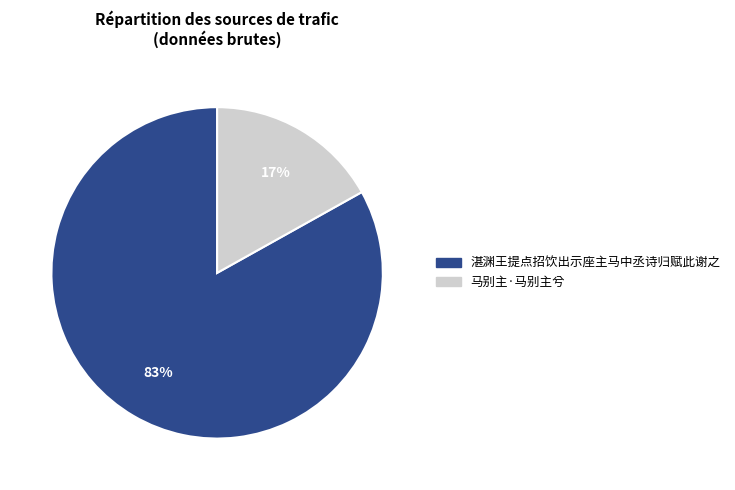

What is the ratio of the value at 湛渊王提点招饮出示座主马中丞诗归赋此谢之 to the value at 马别主·马别主兮?

4.9